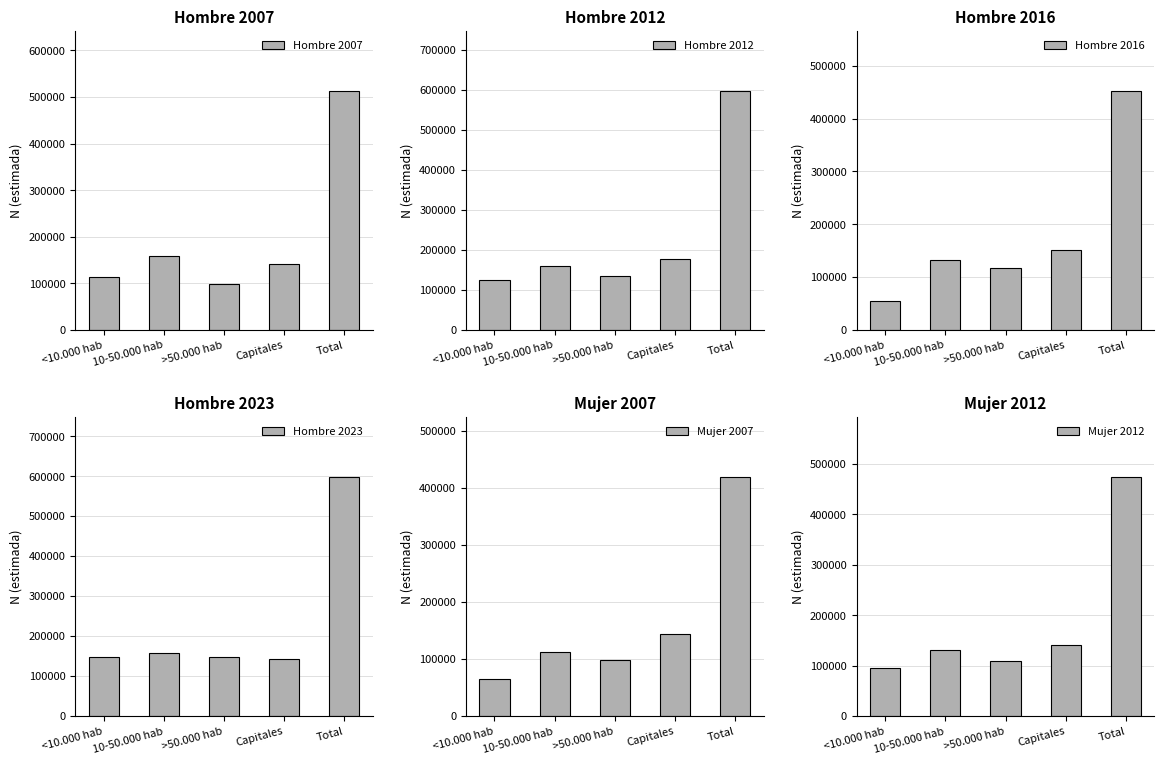

Which has a higher value, Capitales or Total?

Total